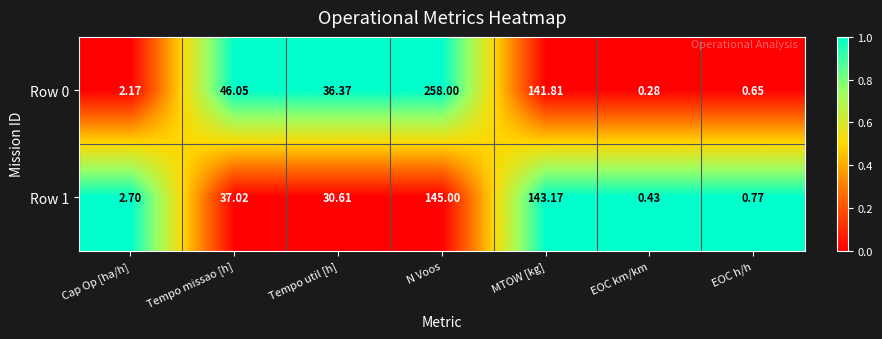

At how many categories does at least one series exceed 0?

7